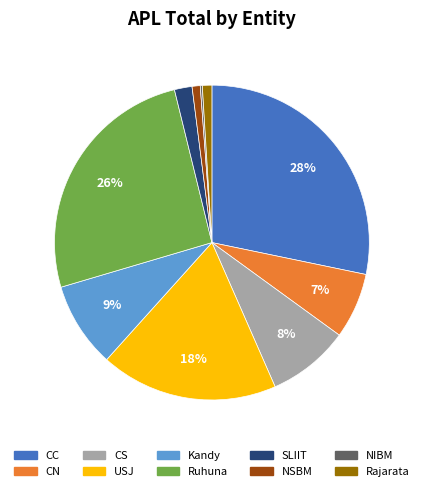

To the nearest percent, what portion does SLIIT represent?

2%